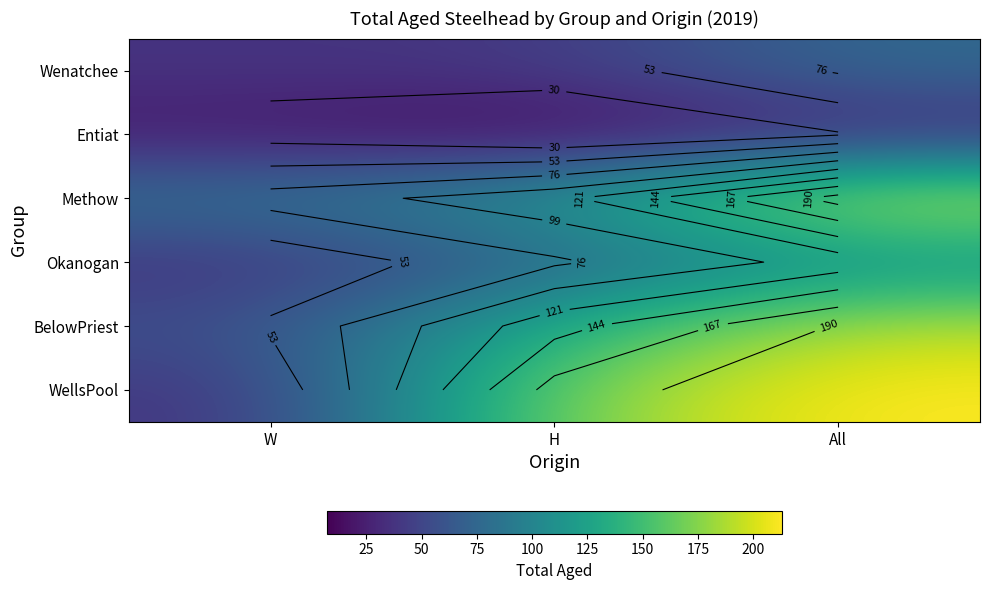

How many WellsPool values are between 37 and 213?

3